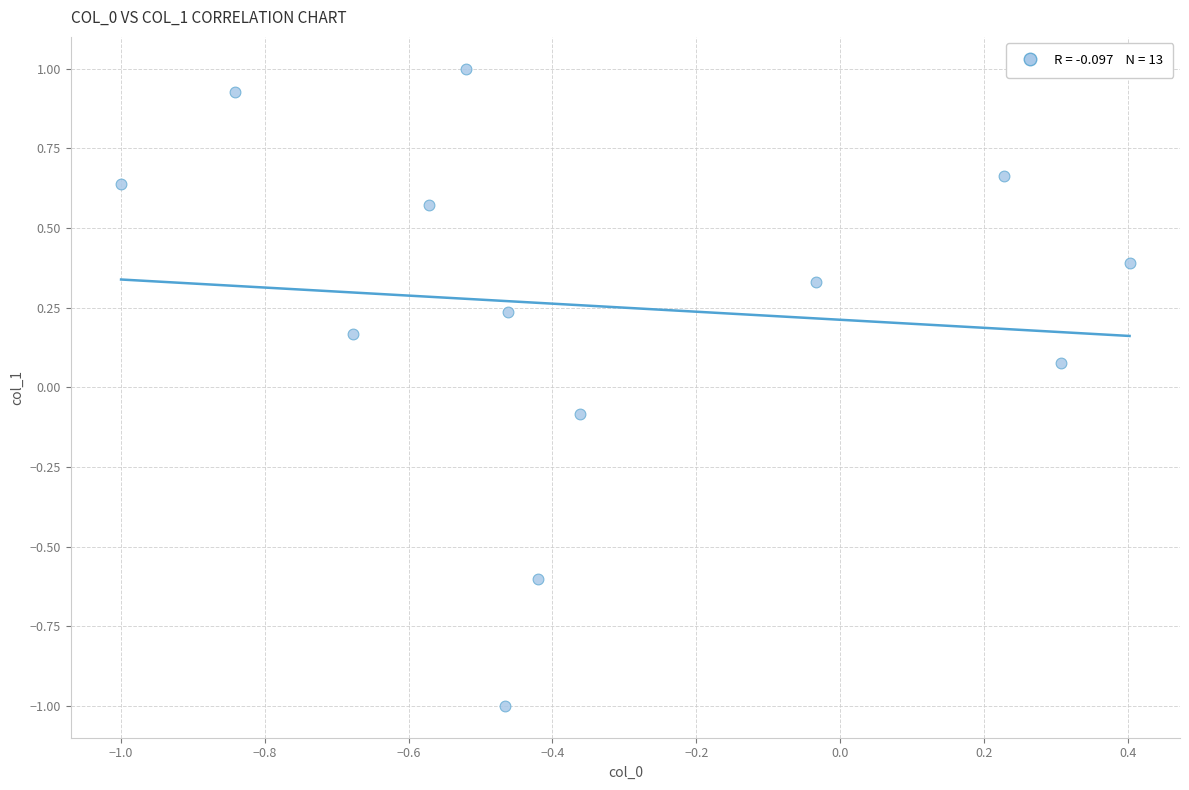

What is the range of Y values (max minus min)?

2.0